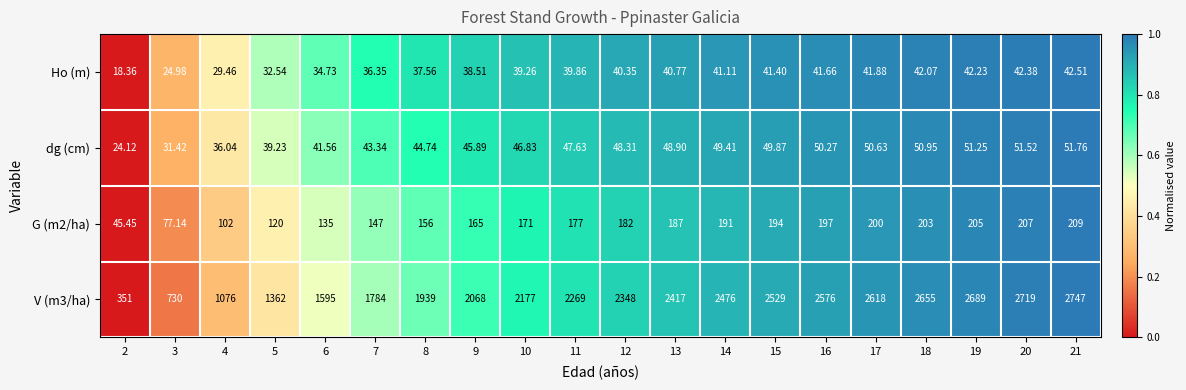

Is the value of Ho (m) at 4 greater than the value of V (m3/ha) at 20?

No